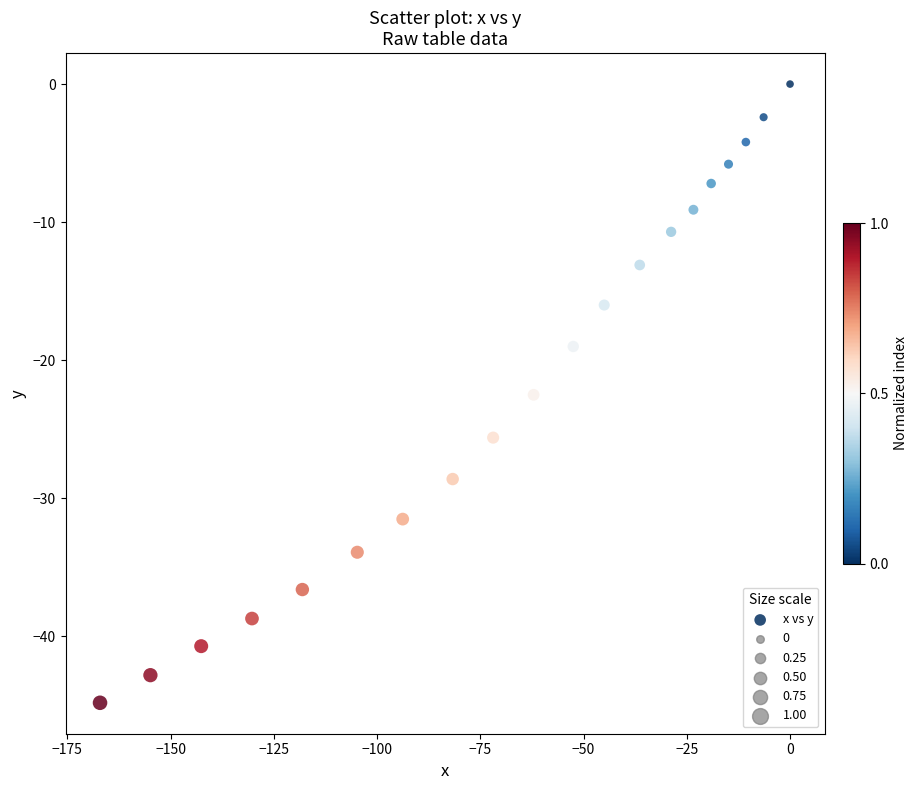

What is the range of X values (max minus min)?

167.1